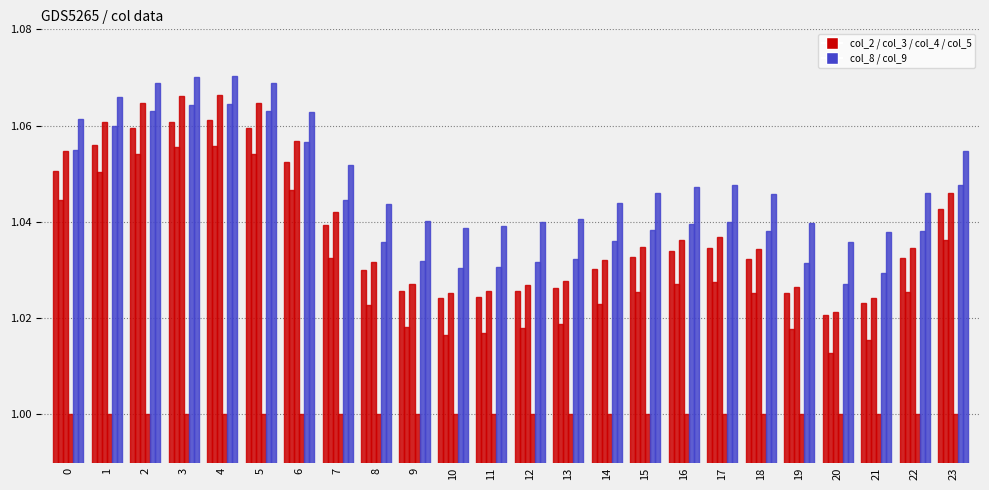

Count the number of data series in this chart.

6